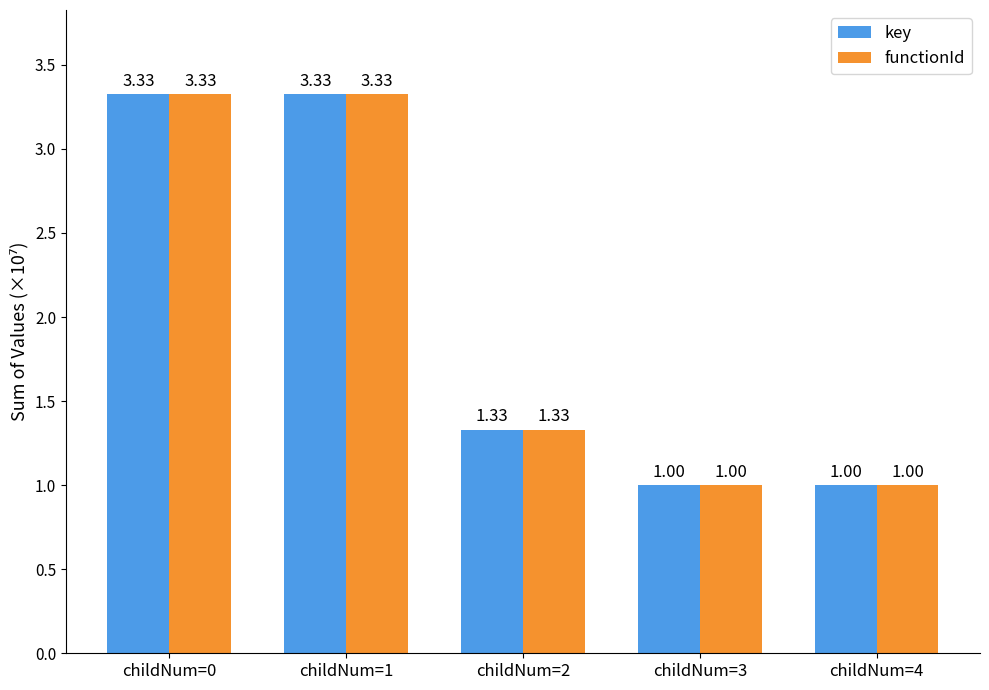

What is the total value across all series at childNum=4?

2.0